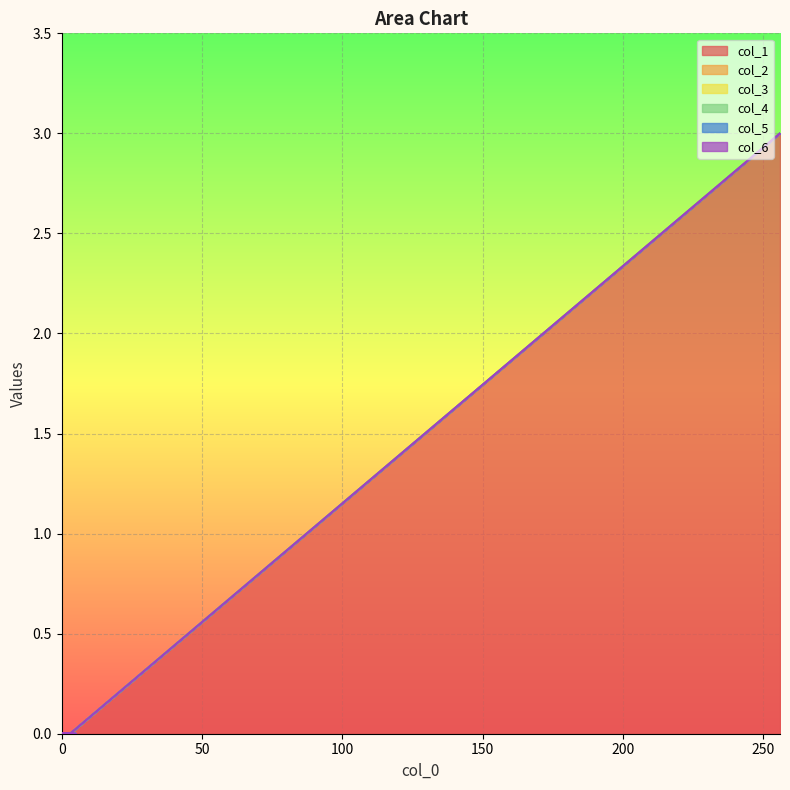

Which series has the widest spread of values?

col_1